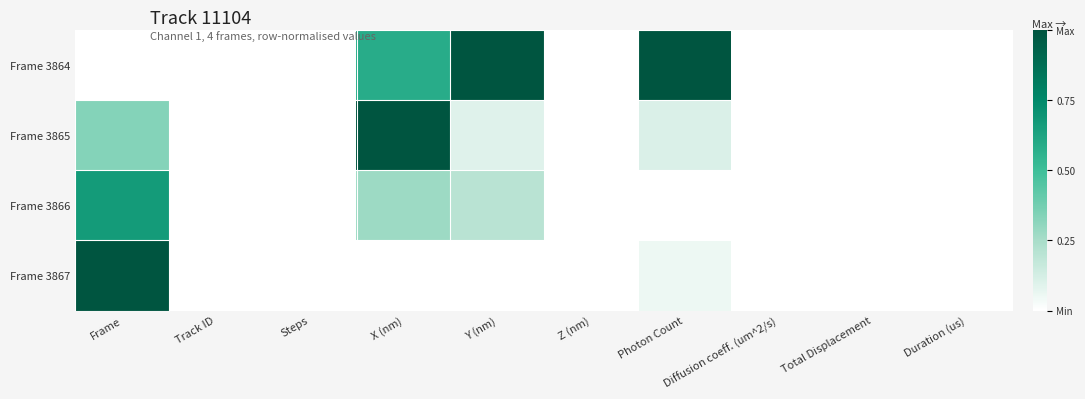

Reading left to right, extract all data points from this chart.

Frame 3864: Frame=0.0	Track ID=0.0	Steps=0.0	X (nm)=0.6	Y (nm)=1.0	Z (nm)=0.0	Photon Count=1.0	Diffusion coeff. (um^2/s)=0.0	Total Displacement=0.0	Duration (us)=0.0
Frame 3865: Frame=0.3	Track ID=0.0	Steps=0.0	X (nm)=1.0	Y (nm)=0.1	Z (nm)=0.0	Photon Count=0.1	Diffusion coeff. (um^2/s)=0.0	Total Displacement=0.0	Duration (us)=0.0
Frame 3866: Frame=0.7	Track ID=0.0	Steps=0.0	X (nm)=0.3	Y (nm)=0.2	Z (nm)=0.0	Photon Count=0.0	Diffusion coeff. (um^2/s)=0.0	Total Displacement=0.0	Duration (us)=0.0
Frame 3867: Frame=1.0	Track ID=0.0	Steps=0.0	X (nm)=0.0	Y (nm)=0.0	Z (nm)=0.0	Photon Count=0.1	Diffusion coeff. (um^2/s)=0.0	Total Displacement=0.0	Duration (us)=0.0